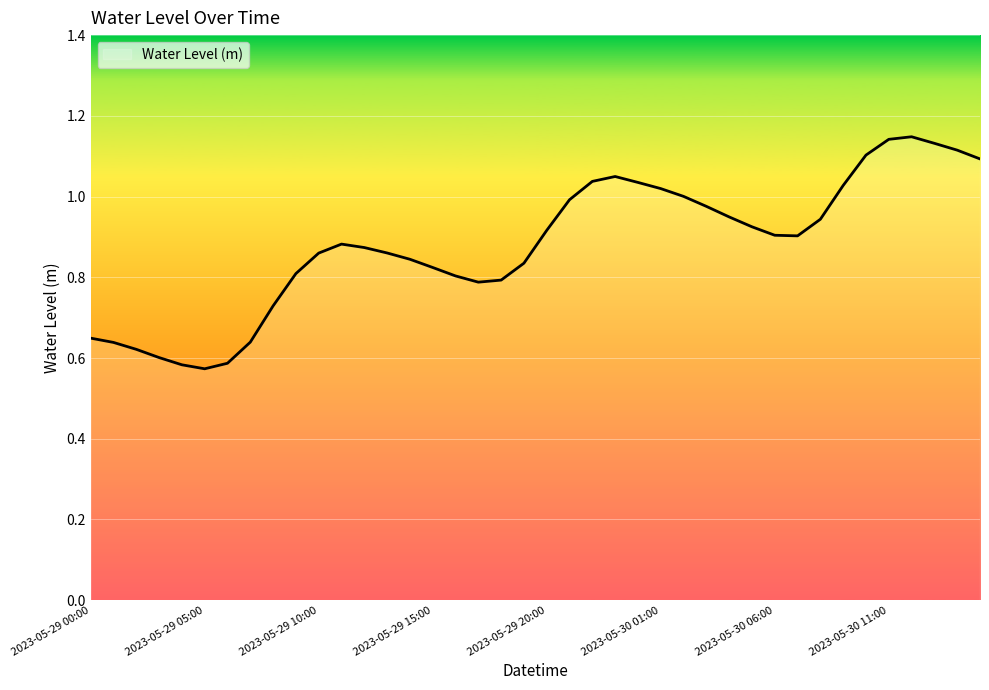

How many interior local peaks (higher than both neighbors) does the data have?

3